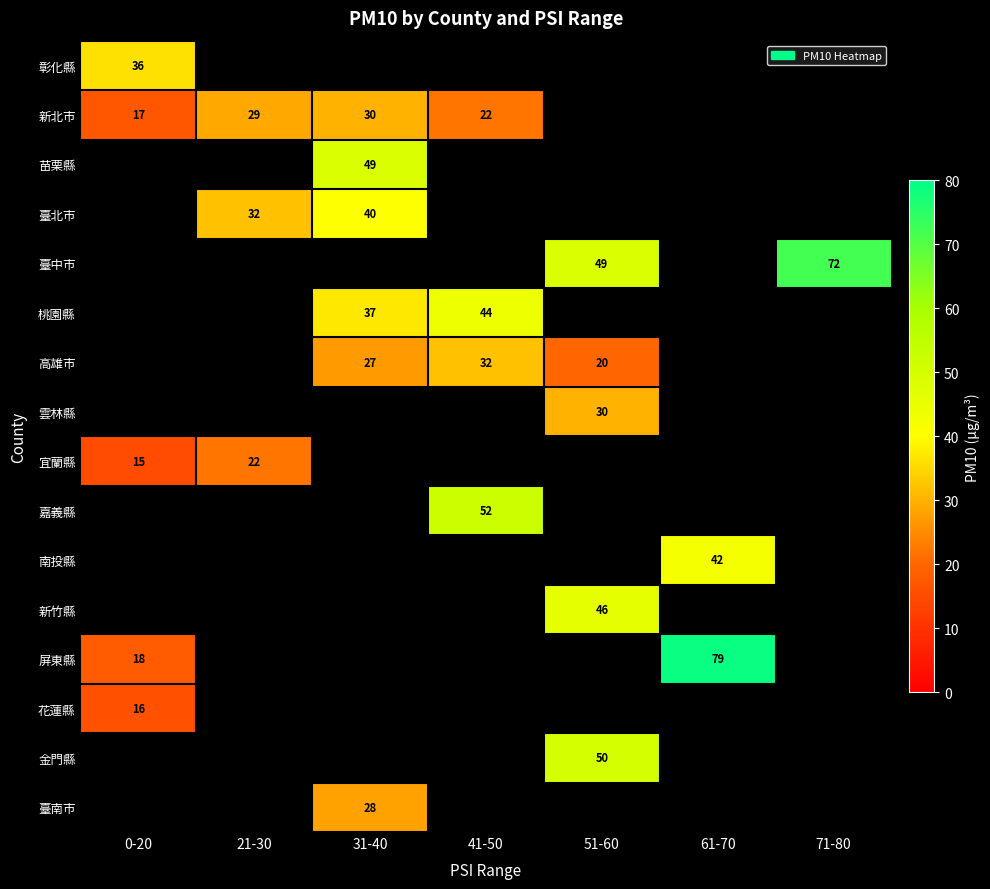

Is it true that 臺南市 equals 14 at 31-40?

False